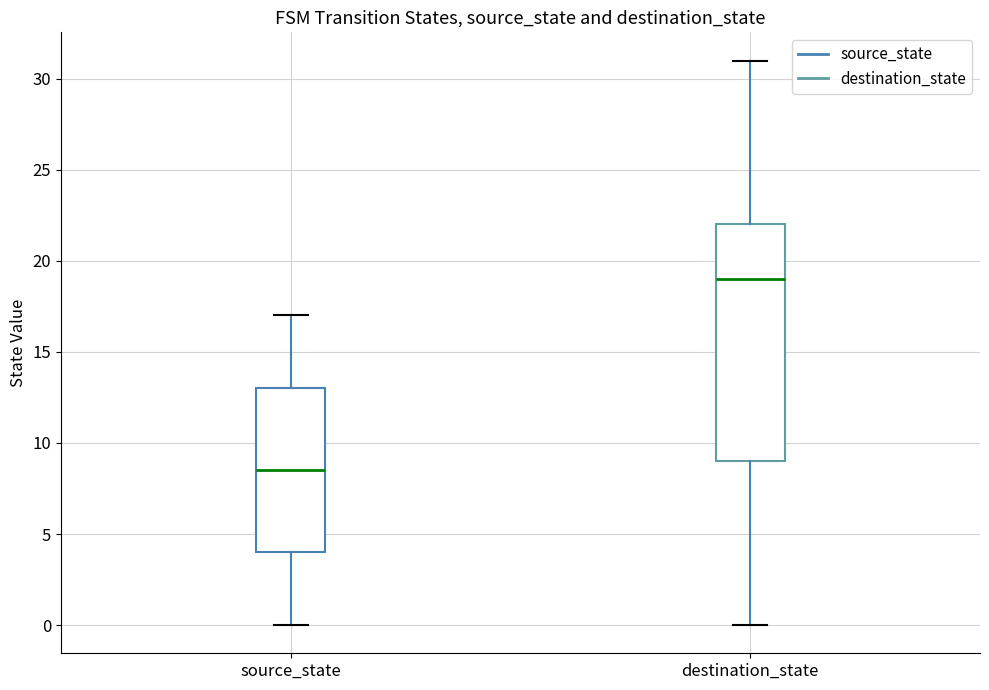

Where does the lower whisker of the box for destination_state end on the y-axis? The values are not printed on the chart, so give them approximately, as read against the axis.

0.0